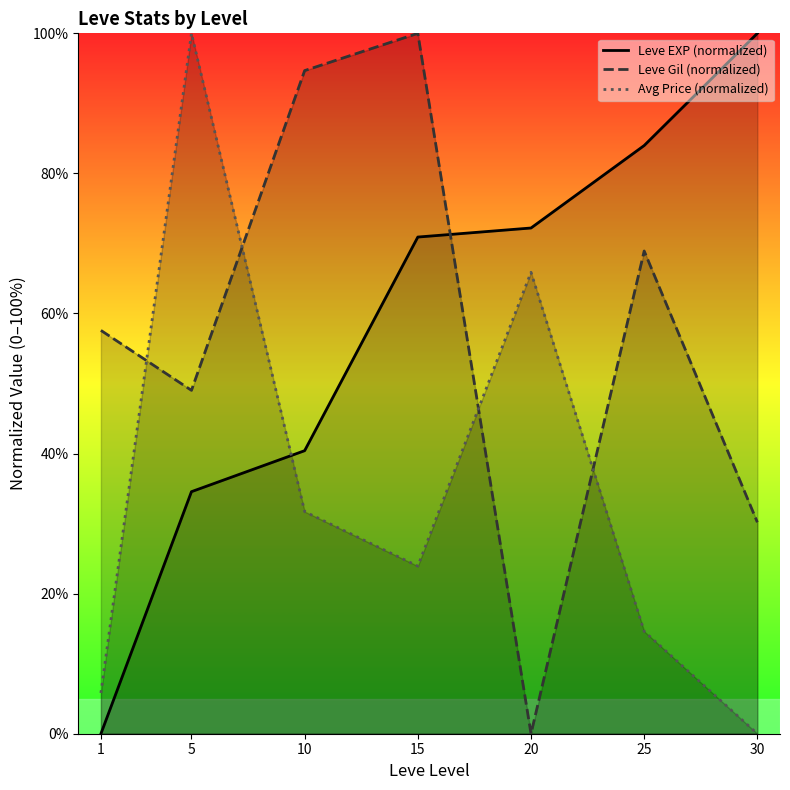

Between 30 and 25, which is larger?

30